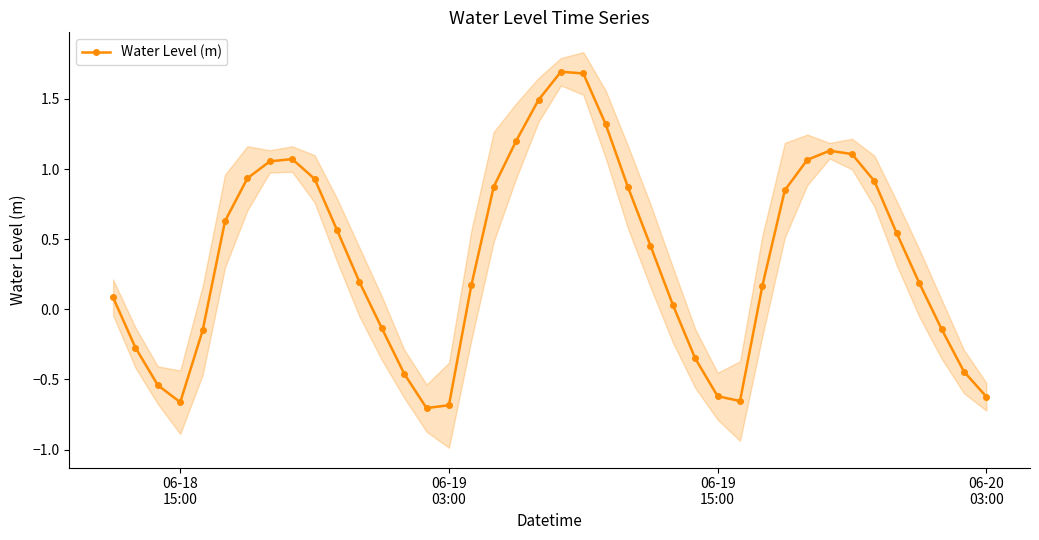

How many interior local valleys does the Water Level (m) series have?

3